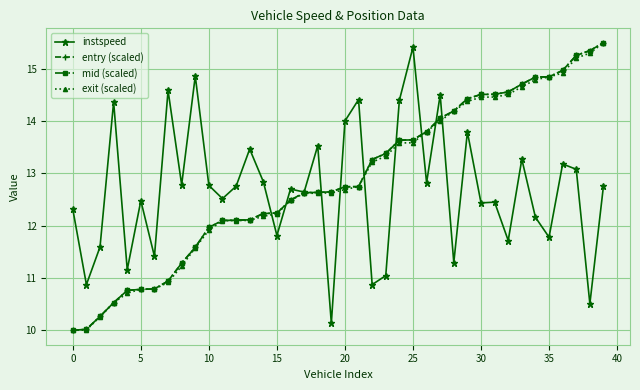

What is the value of the mid (scaled) point at the 17th from the left?

12.5